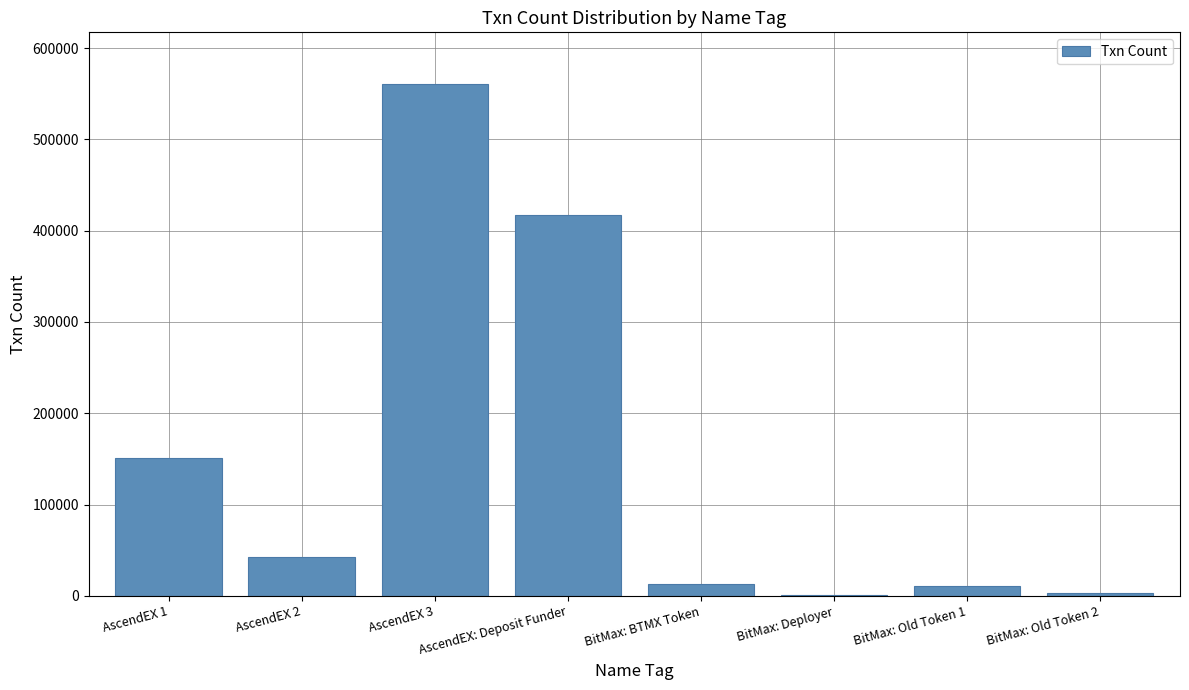

What is the greatest value displayed?

561077